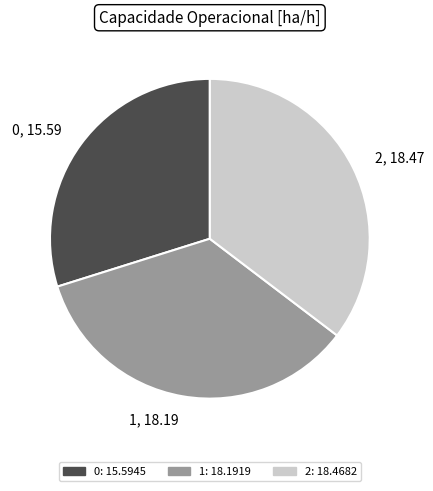

Is 1 the majority of the pie?

No